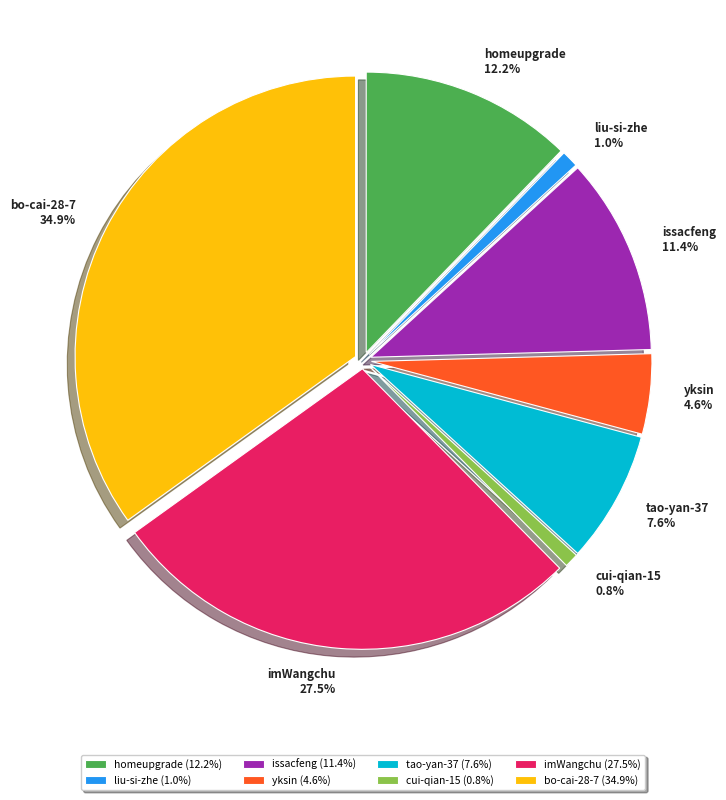

How many slices are in this pie chart?

8